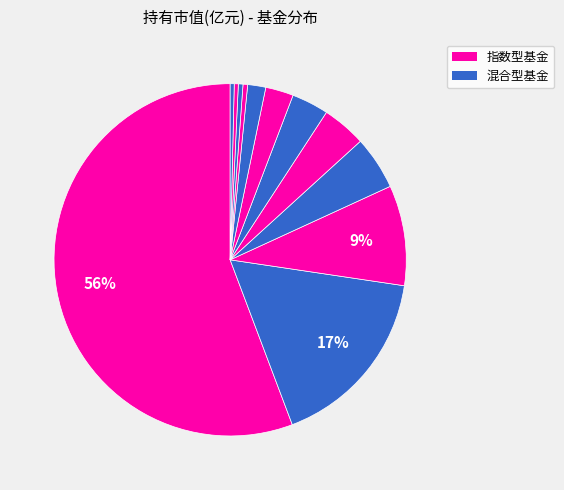

How many segments does this pie chart have?

12